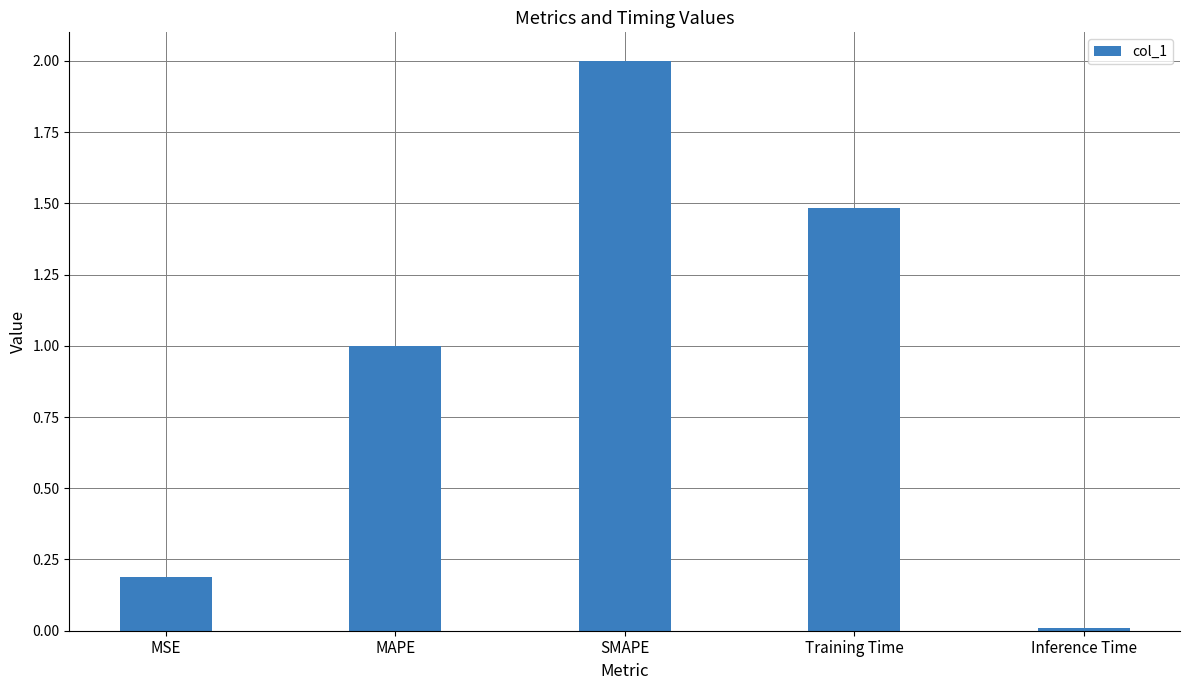

Which label corresponds to the smallest value in the chart?

Inference Time